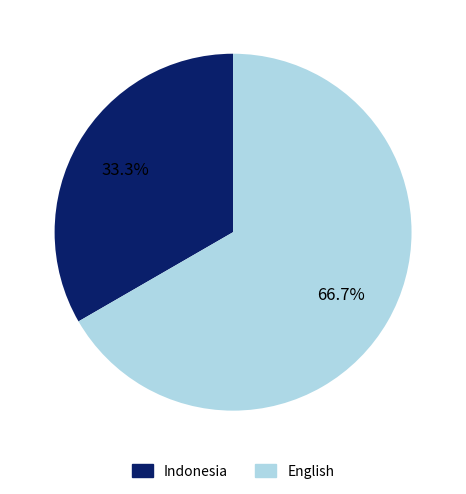

Count the number of slices in the pie.

2